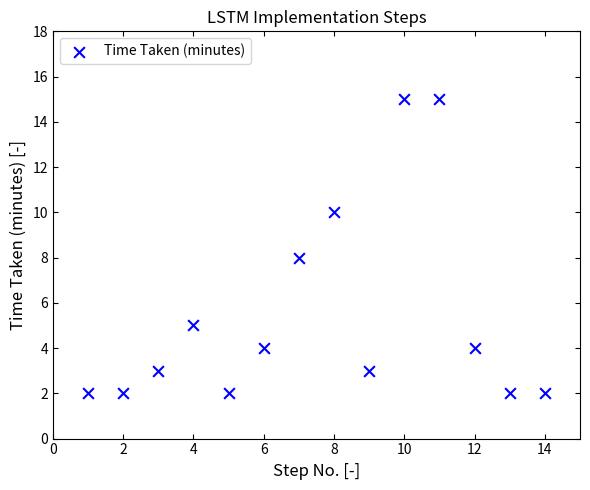

List the coordinates of all points as (Y, X) pairs, reading left to right.

(2, 1)  (2, 2)  (3, 3)  (5, 4)  (2, 5)  (4, 6)  (8, 7)  (10, 8)  (3, 9)  (15, 10)  (15, 11)  (4, 12)  (2, 13)  (2, 14)